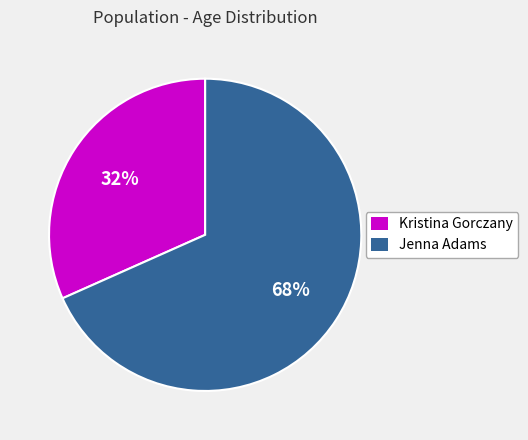

What is the largest slice in the pie chart?

Jenna Adams